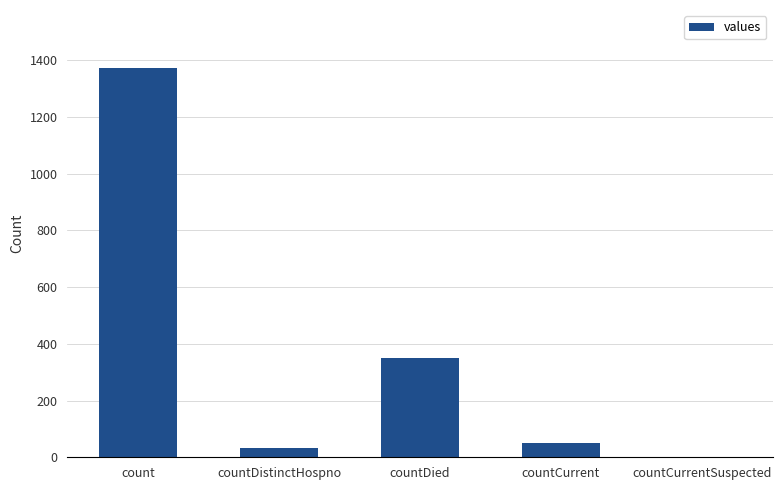

At which label does the data first exceed 52?

count